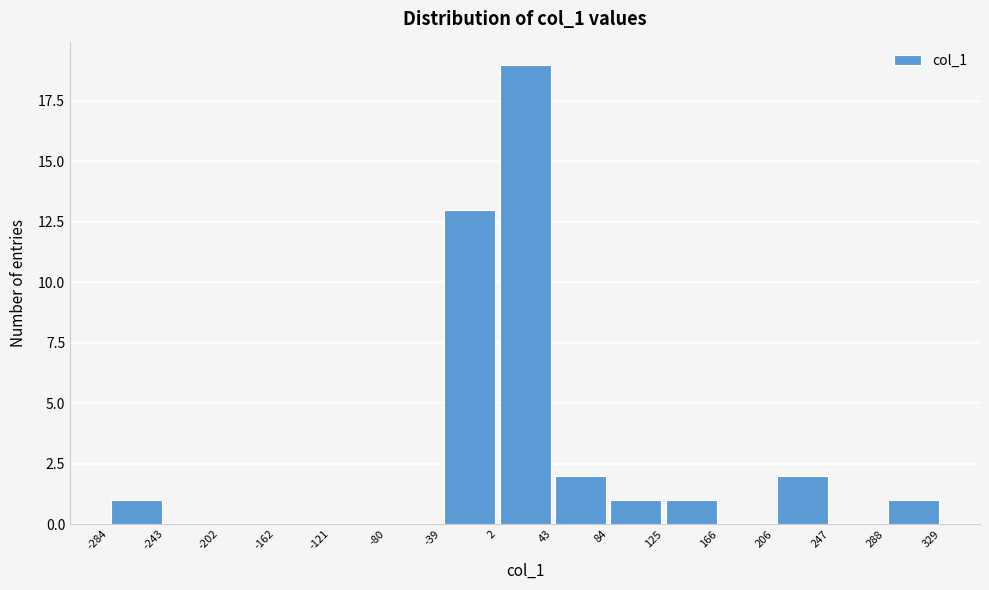

How tall is the bar that spans 288 to 329 on the x-axis? The values are not printed on the chart, so give them approximately, as read against the axis.

1